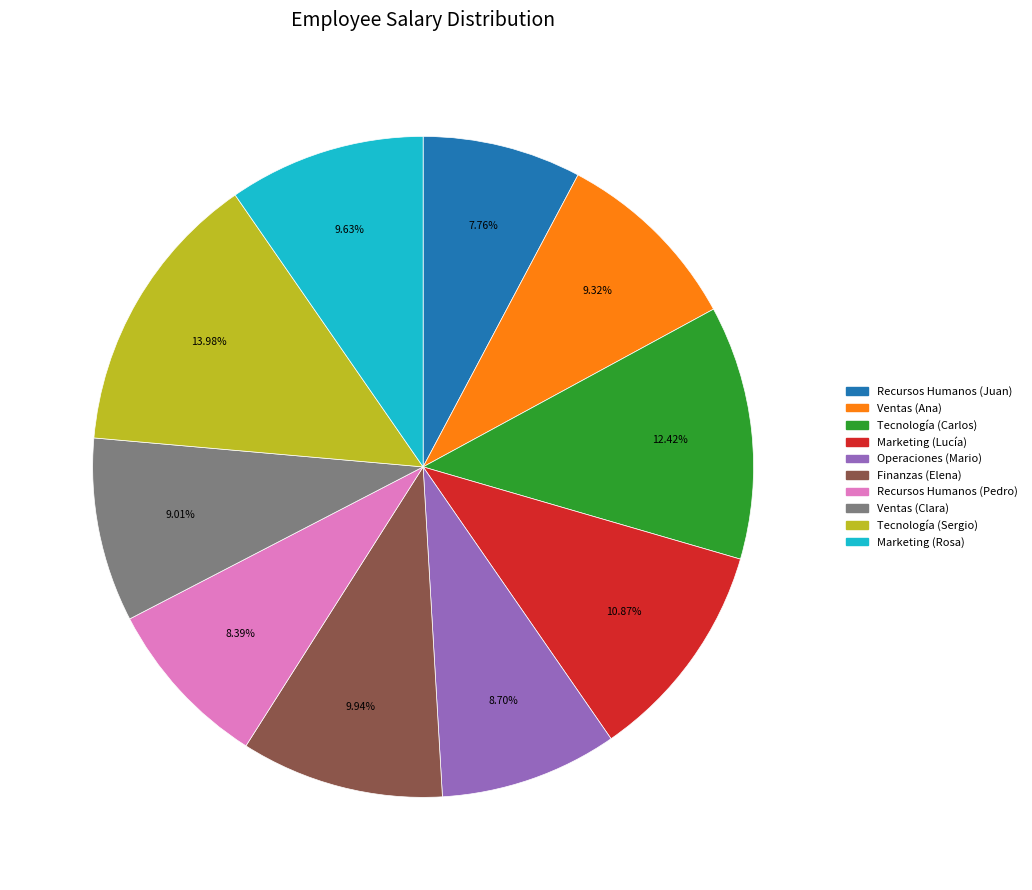

How many segments does this pie chart have?

10